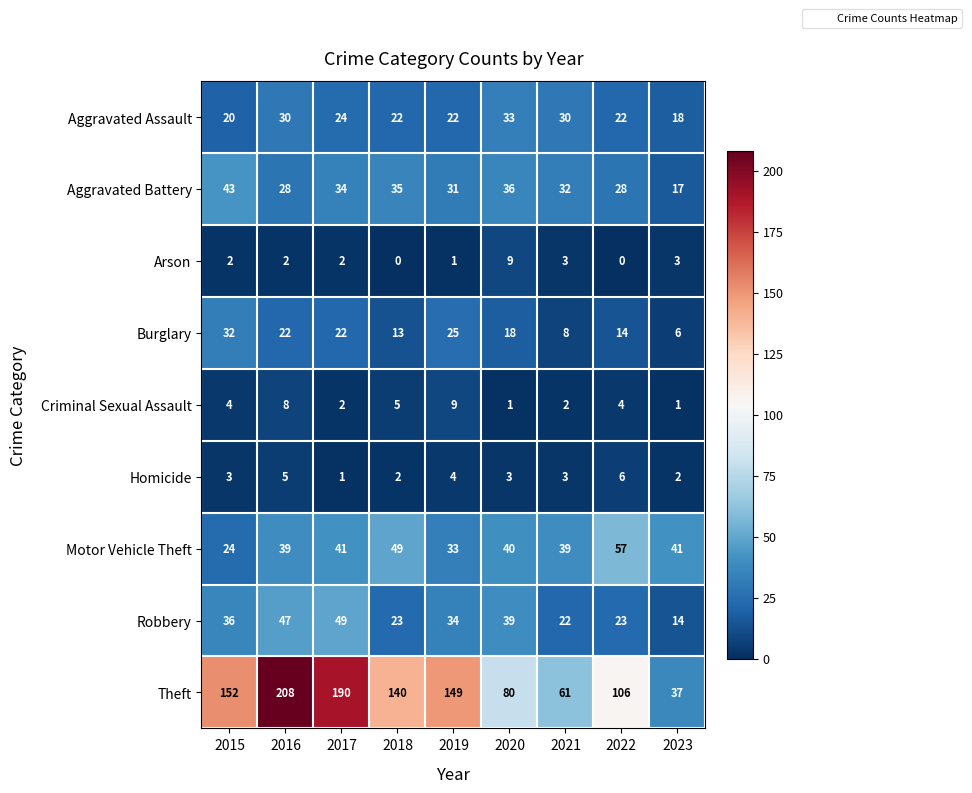

What is the difference between the highest and lowest values at 2015?

150